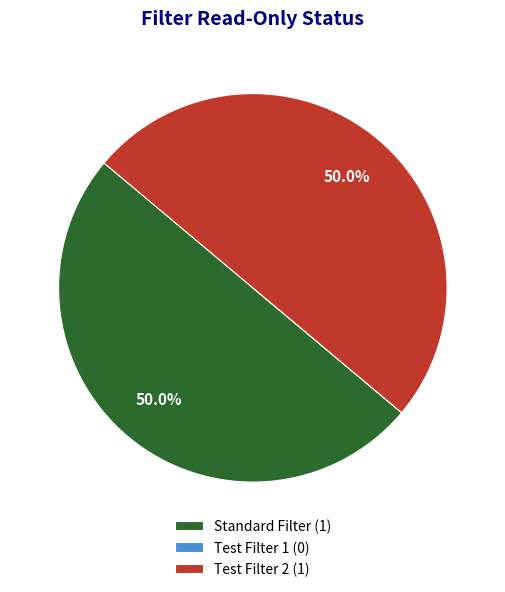

How much of the chart is everything except Standard Filter (1)?

50.0%